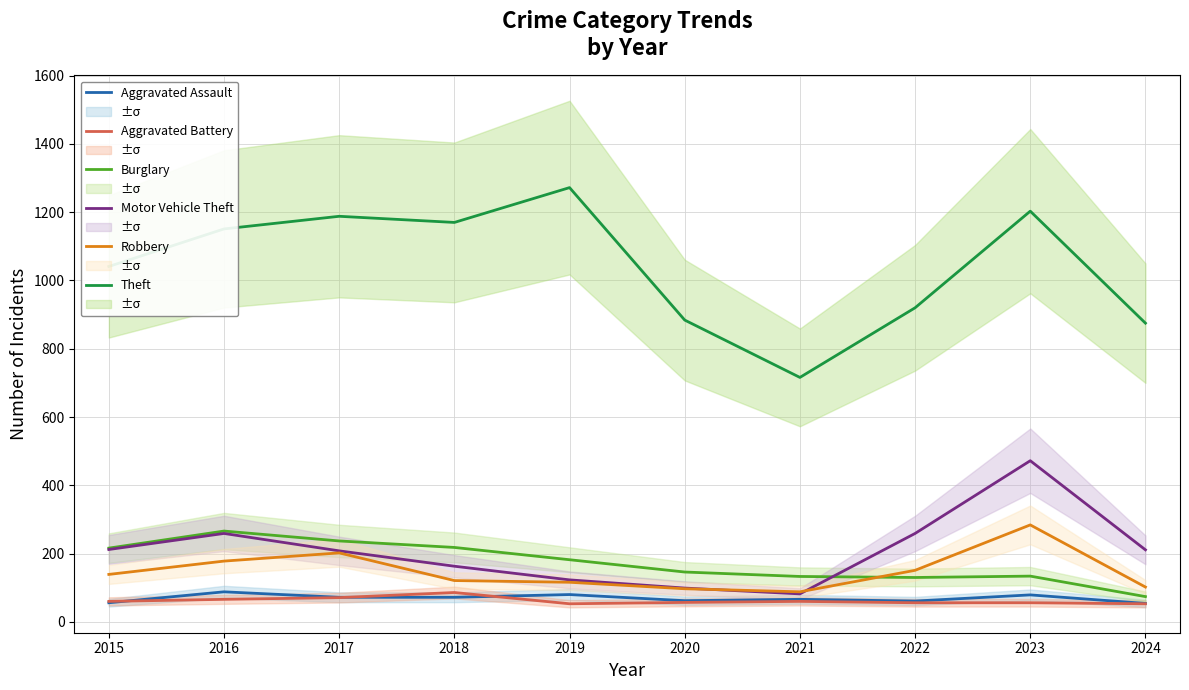

At which category does Burglary reach its first local valley?

2022